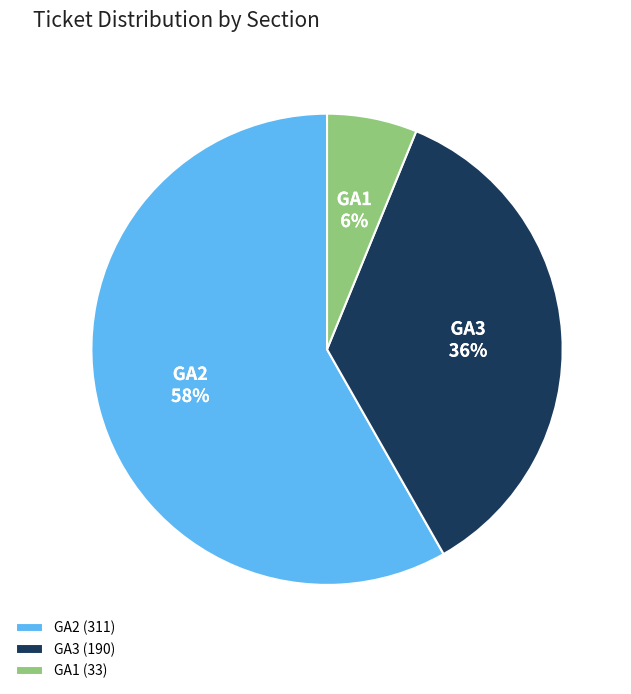

Rank the categories by value from highest to lowest.

GA2, GA3, GA1